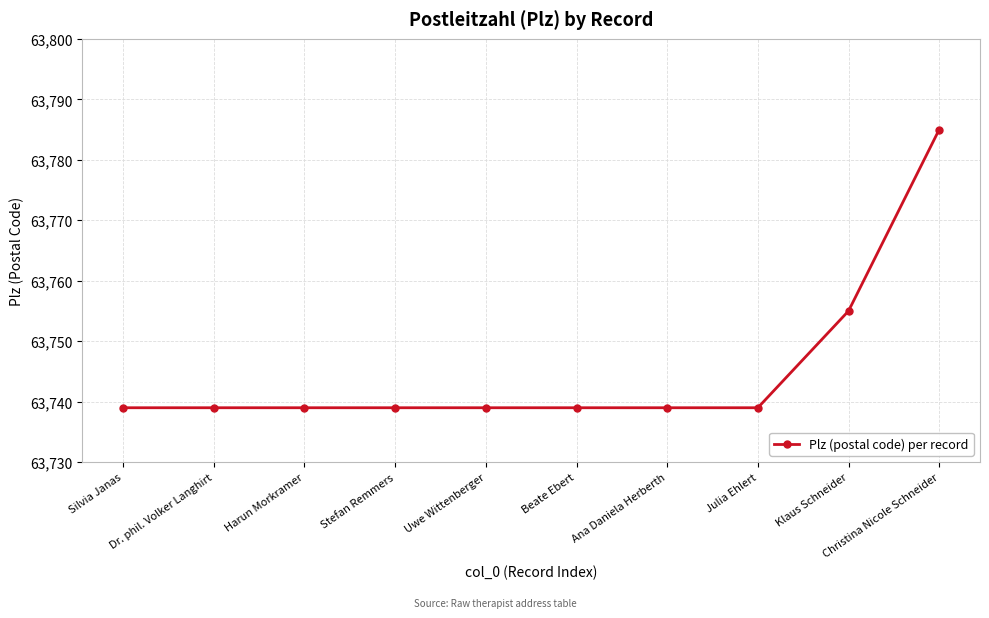

Count the number of categories in the chart.

10